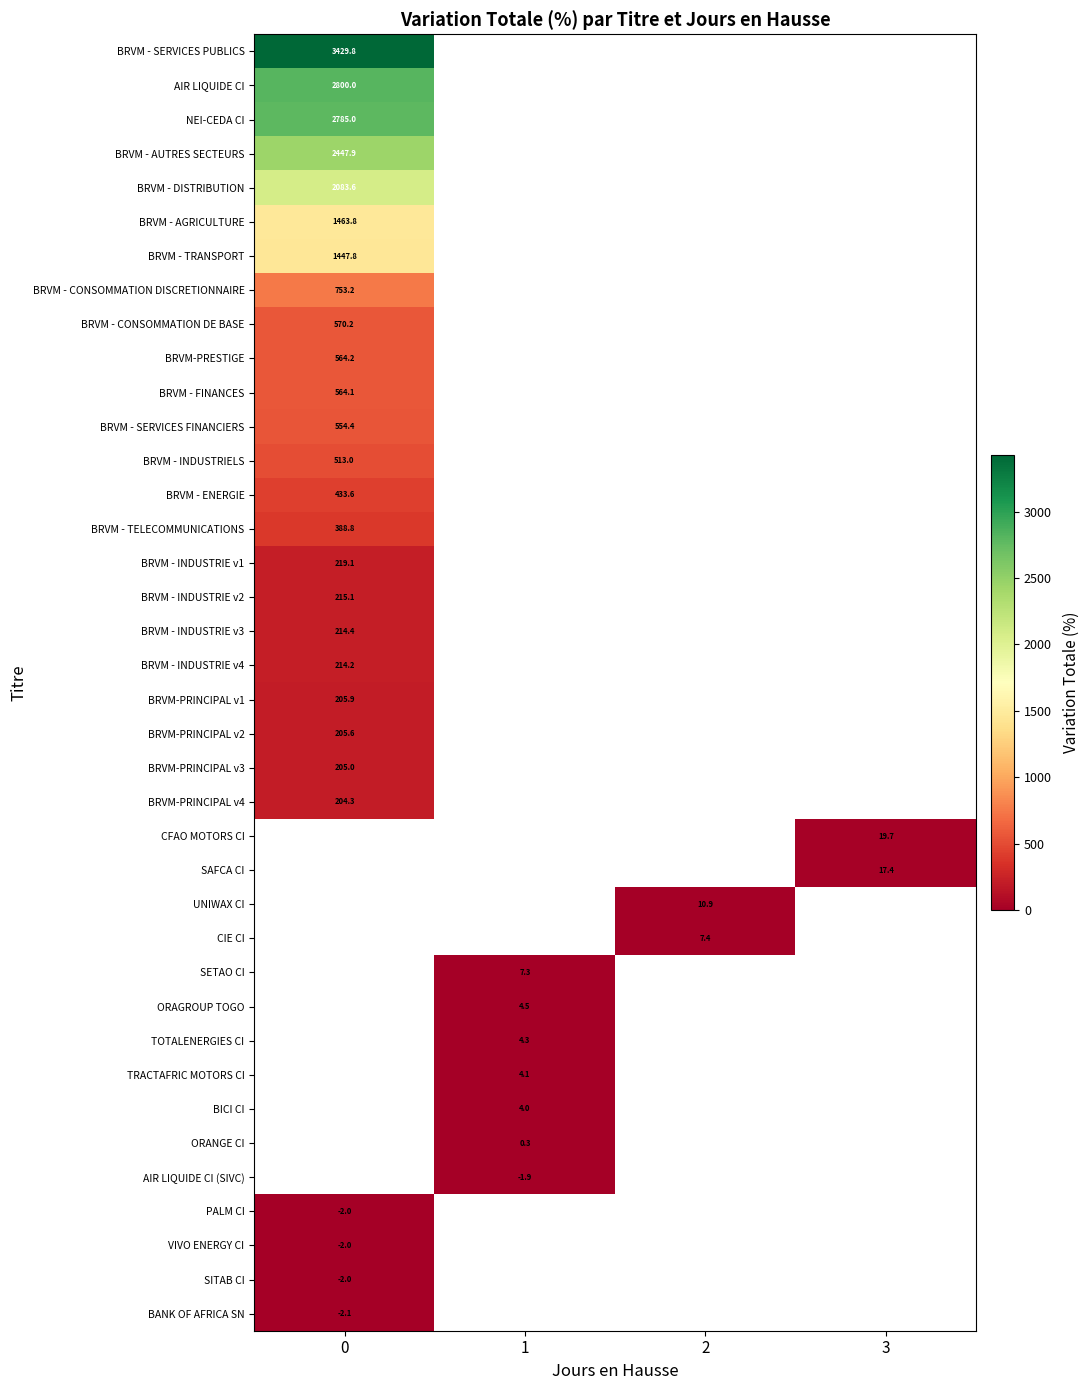

What is the smallest value displayed?

-2.1